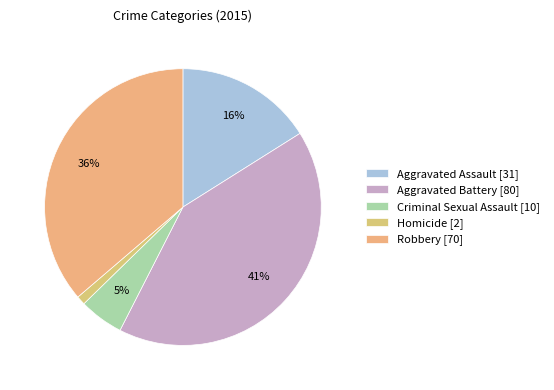

Is there a majority slice in this chart?

No